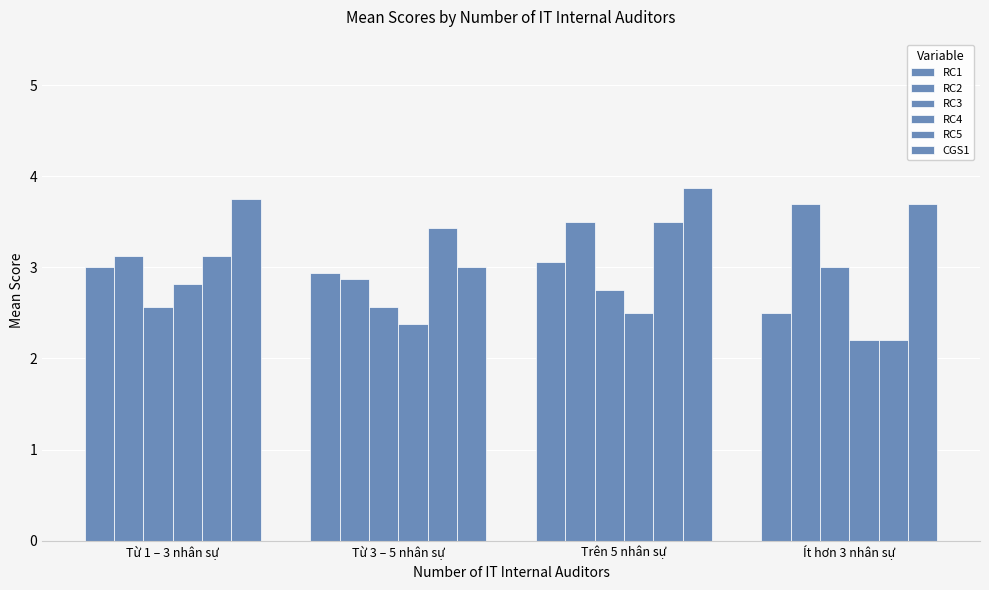

Rank the categories by RC1 value from highest to lowest.

Trên 5 nhân sự, Từ 1 – 3 nhân sự, Từ 3 – 5 nhân sự, Ít hơn 3 nhân sự